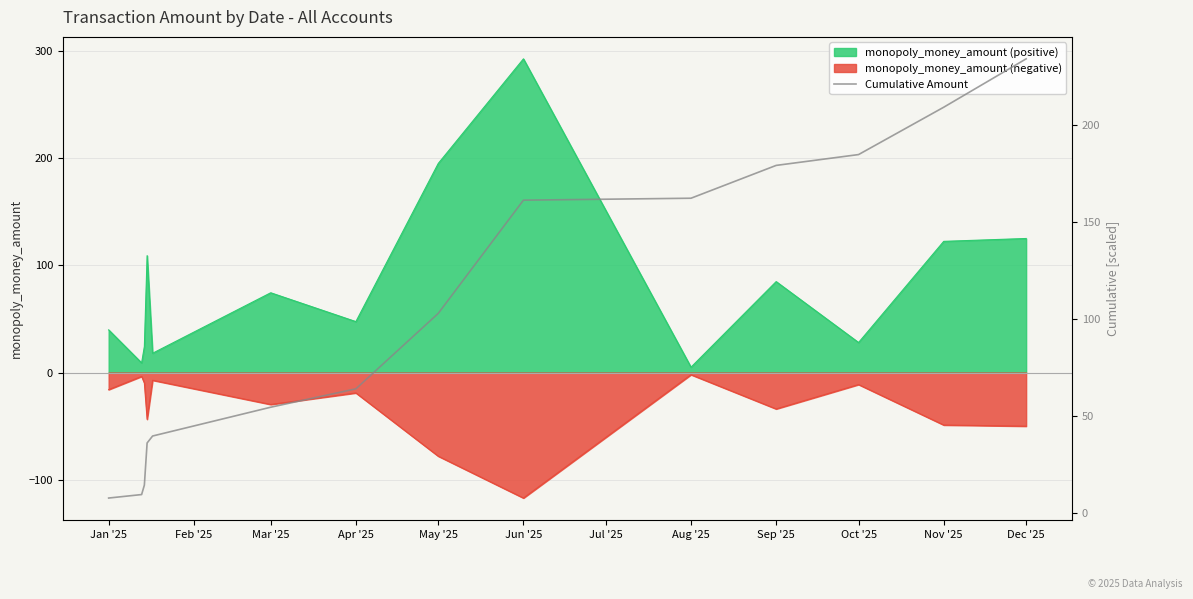

True or false: the data has more than 2 interior local peaks.

False